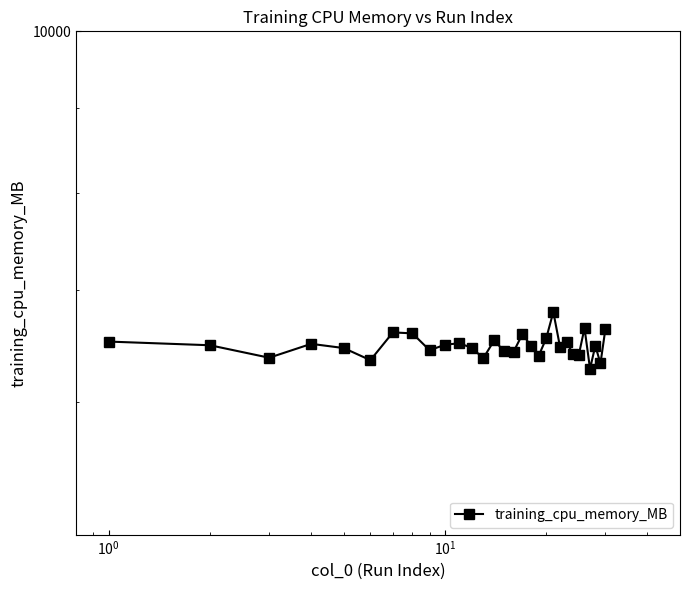

How many interior local peaks (higher than both neighbors) does the data have?

9